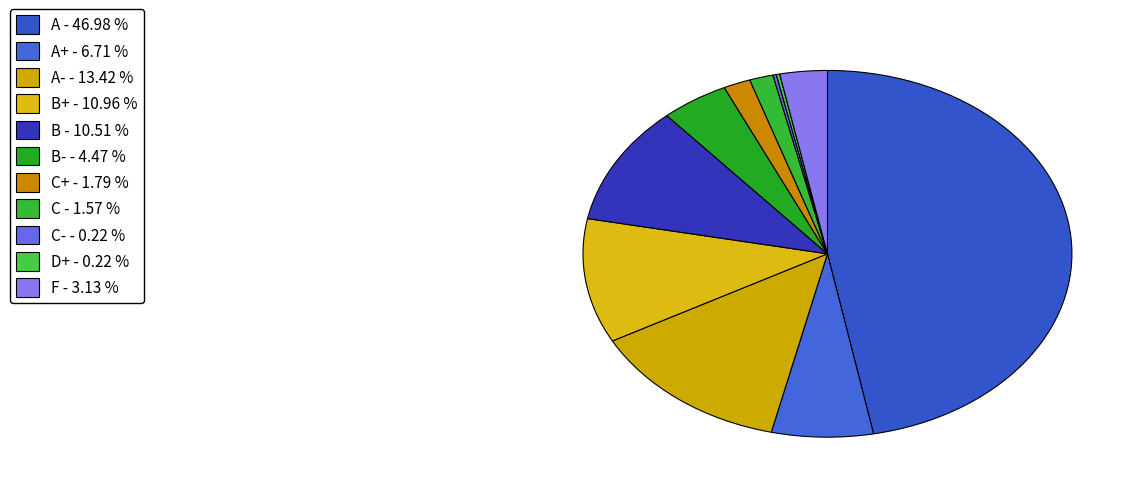

Rank the categories by value from lowest to highest.

C-, D+, C, C+, F, B-, A+, B, B+, A-, A